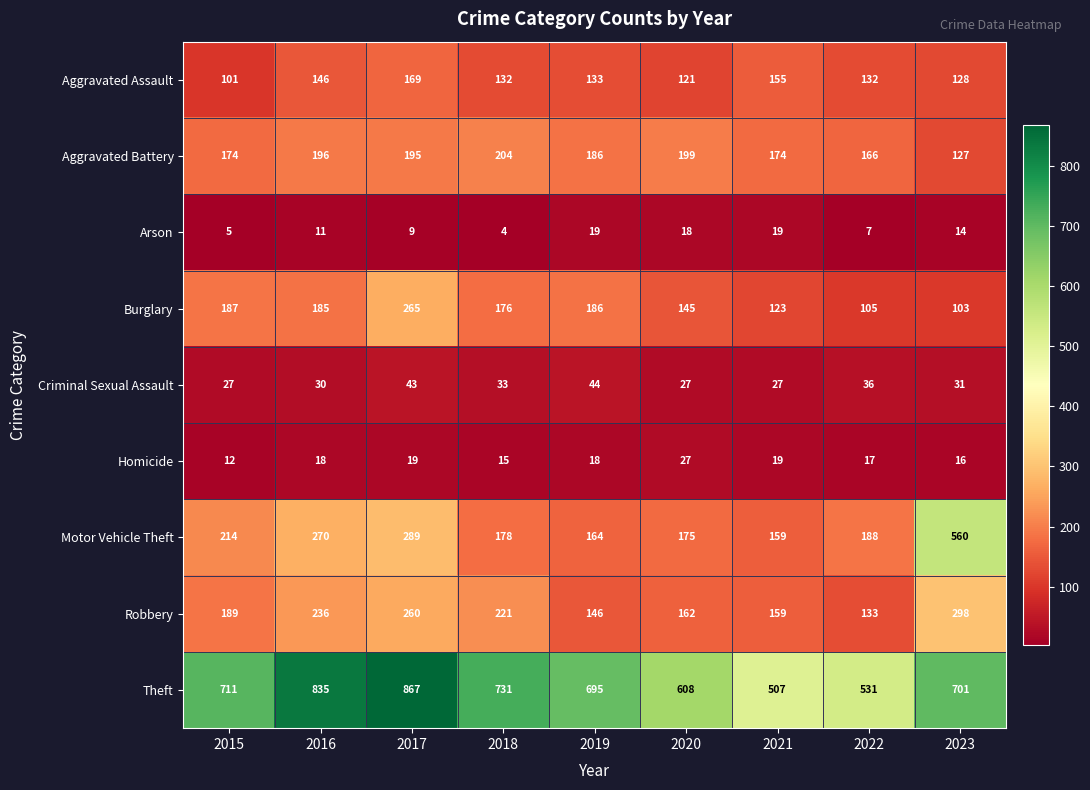

At which category is the sum across all series the highest?

2017